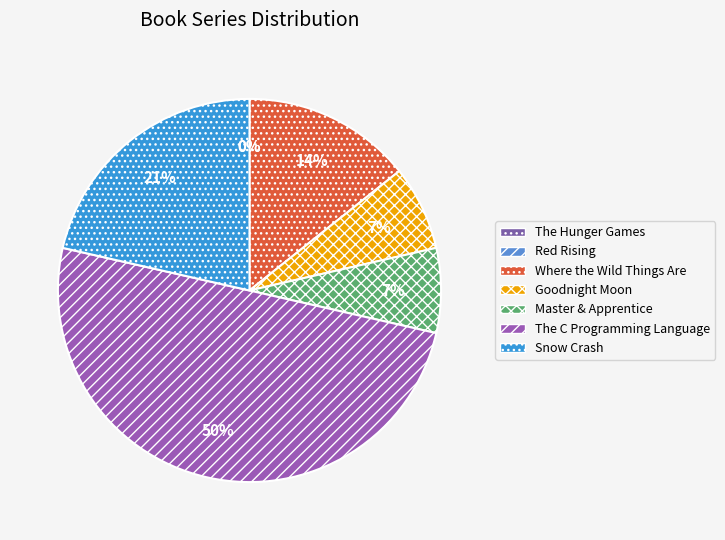

Which category has the smallest portion of the pie?

The Hunger Games